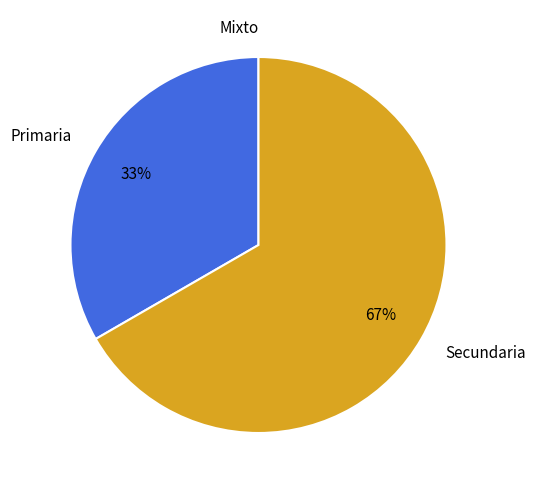

Does Secundaria account for over 50% of the chart?

Yes